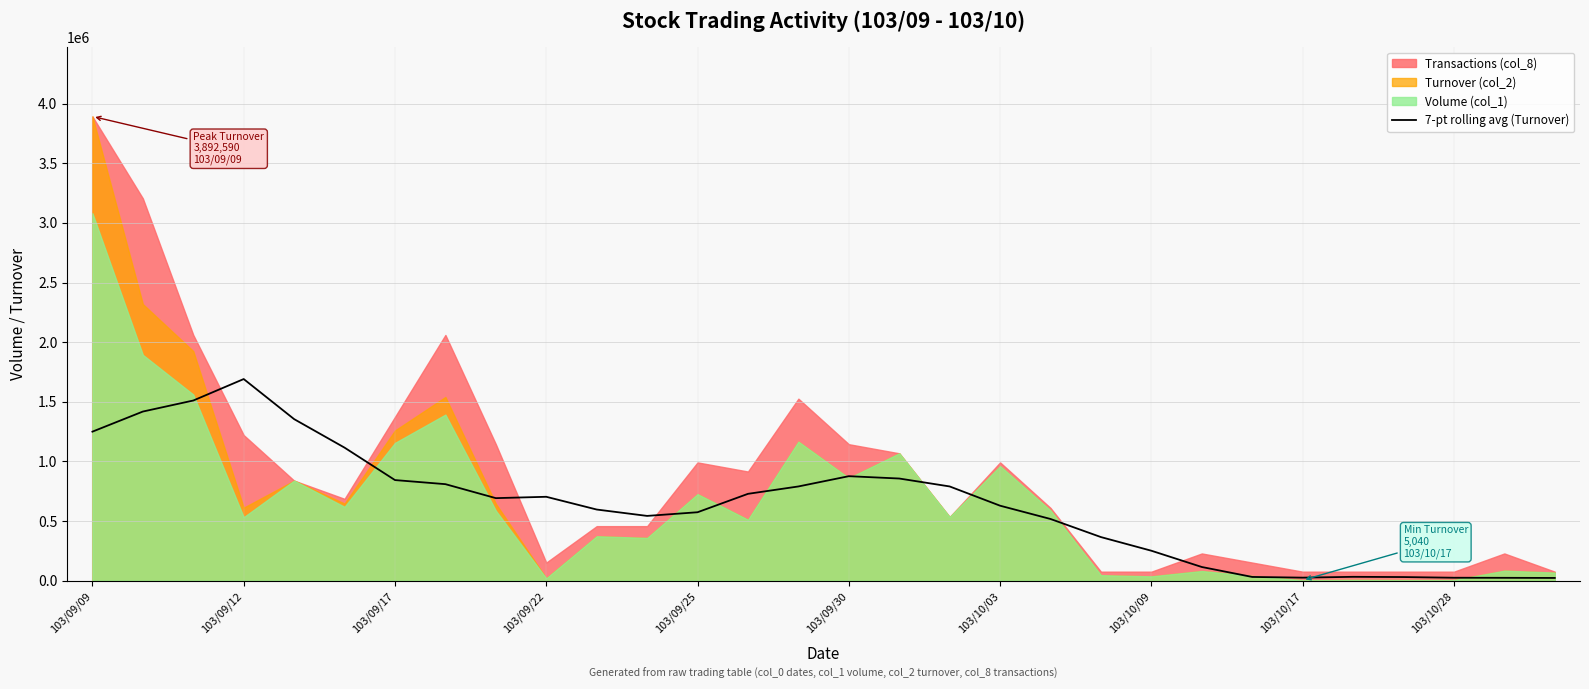

What is the highest value of the 7-pt rolling avg (Turnover) series?

1691008.6